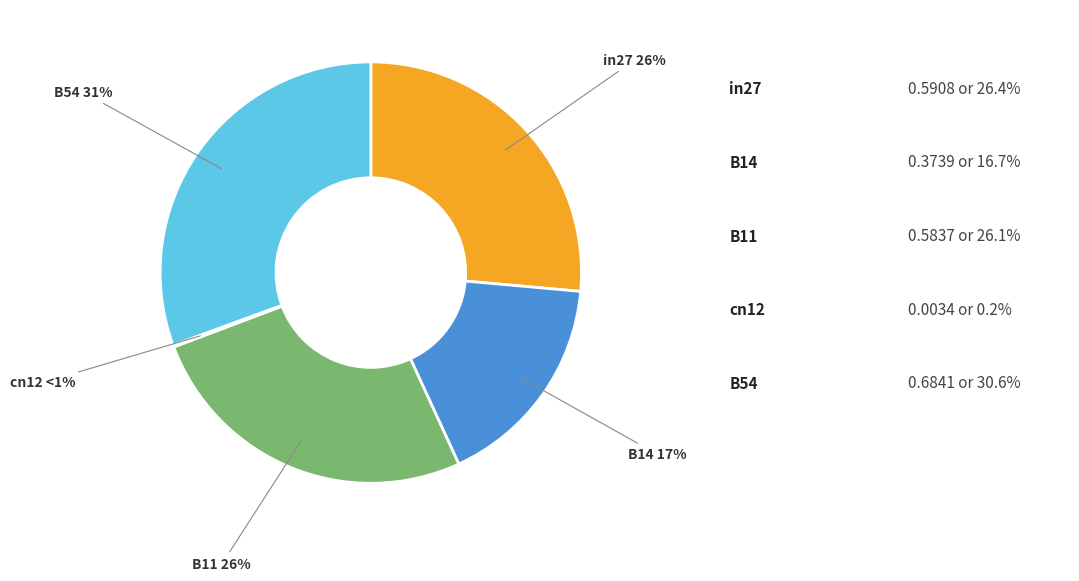

Is it true that B54 is 31% of the pie?

True